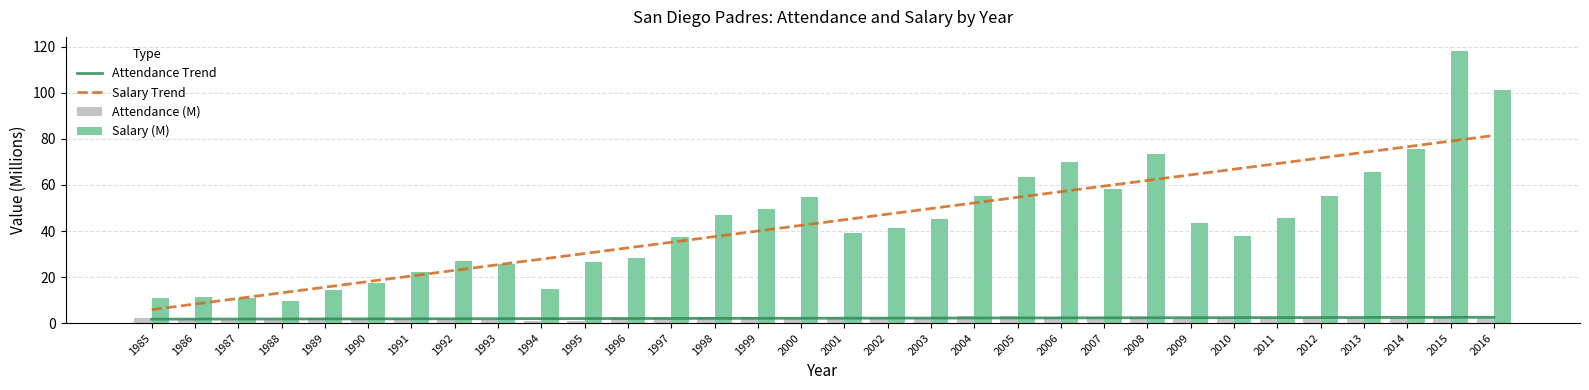

What is the average value of the Attendance (M) series?

2.1